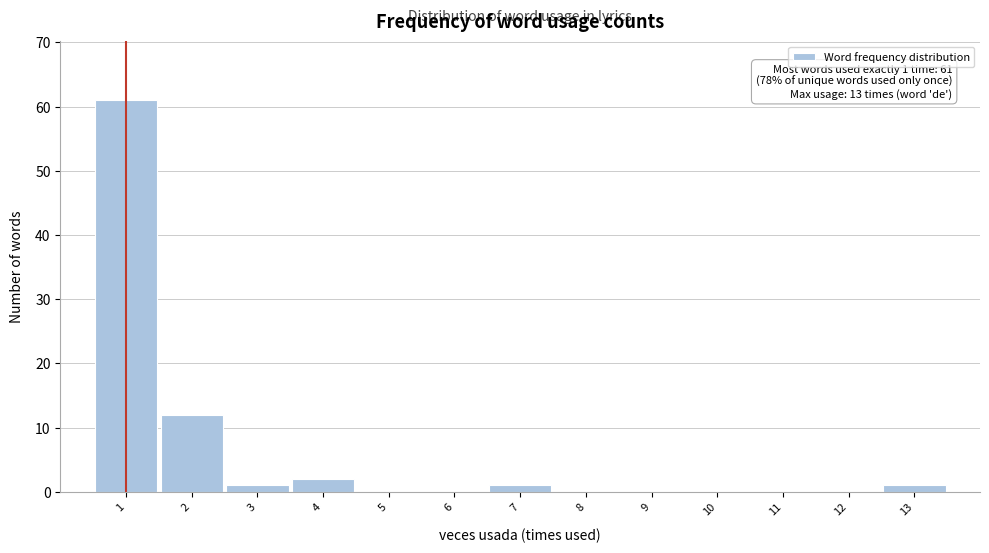

Over which range of the x-axis is the bar tallest?

0.5 to 1.5